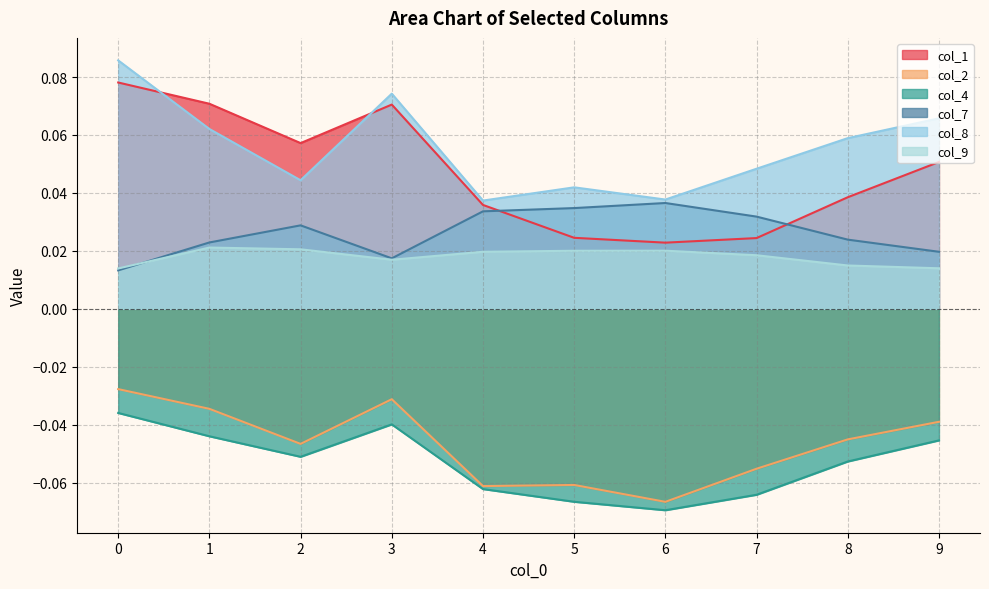

At which category does col_2 reach its first local peak?

3